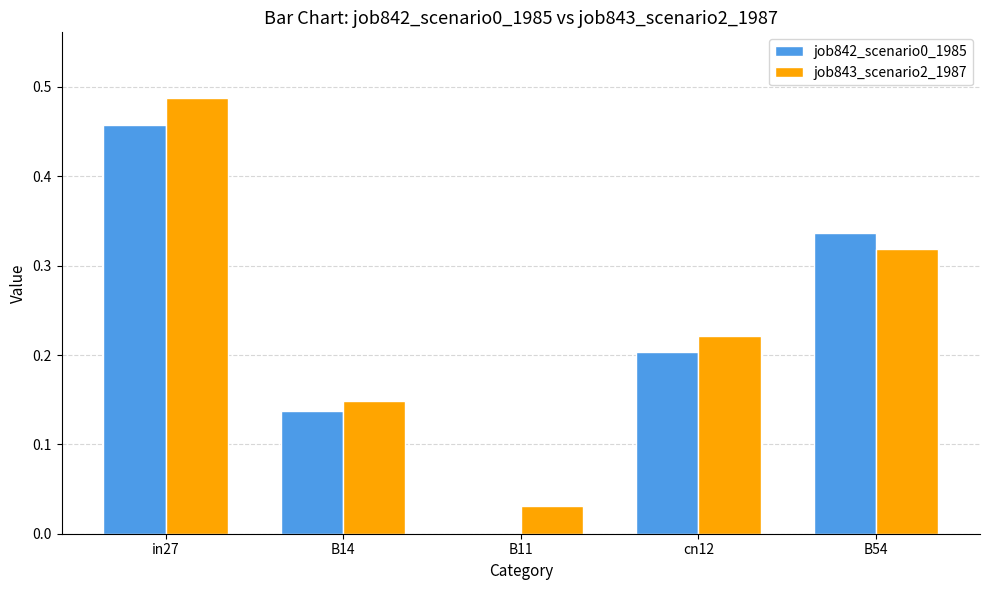

Between in27 and B14, which series saw the biggest shift?

job843_scenario2_1987